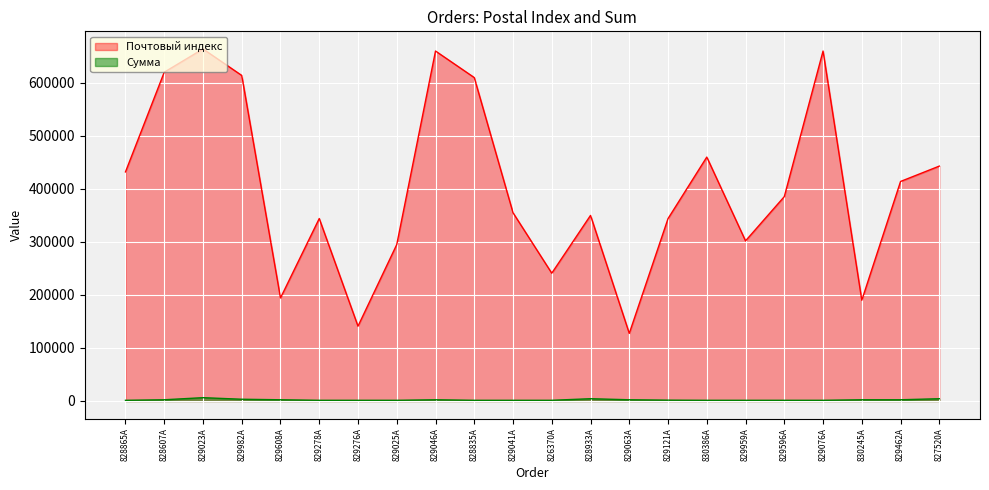

How many lines are shown in the chart?

2